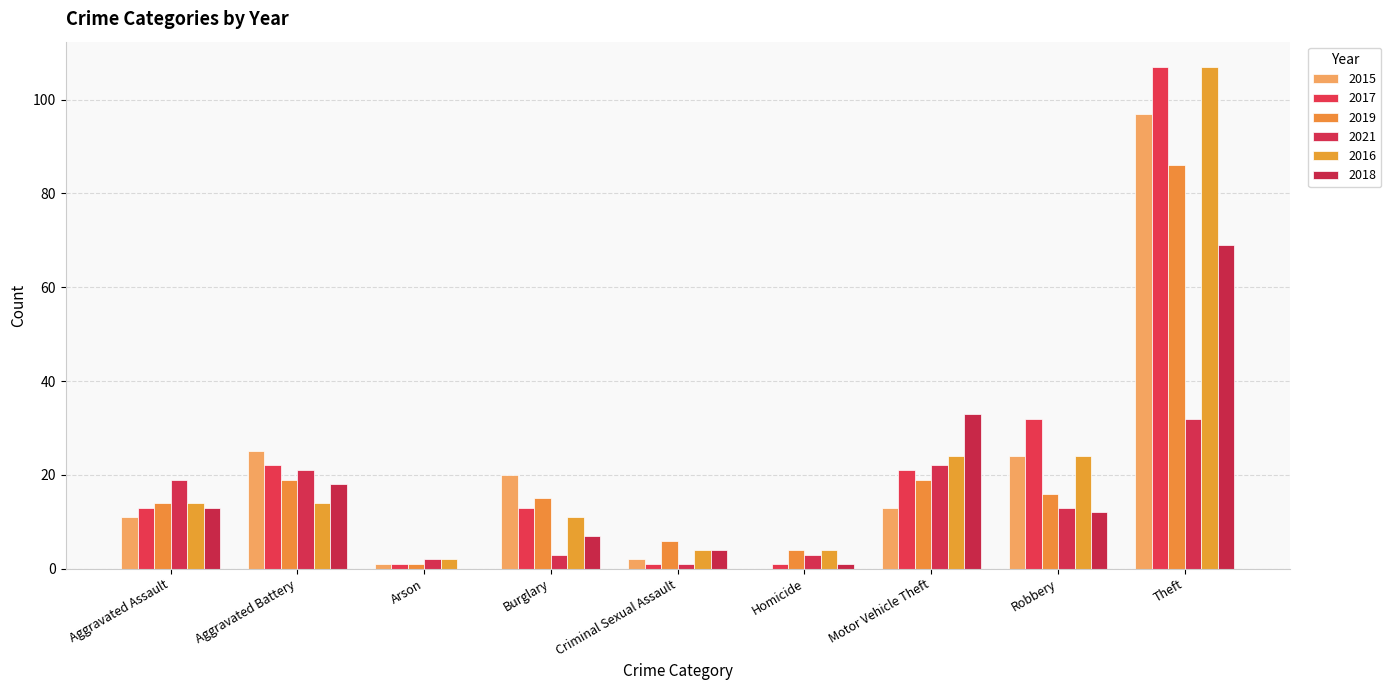

What is the spread (max minus min) of values at Motor Vehicle Theft?

20